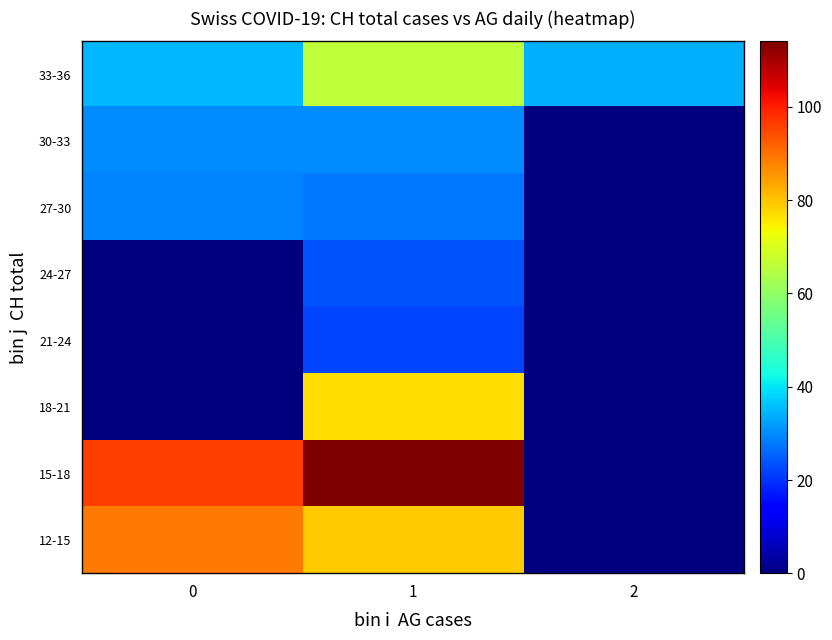

What is the total value across all series at 1?

440